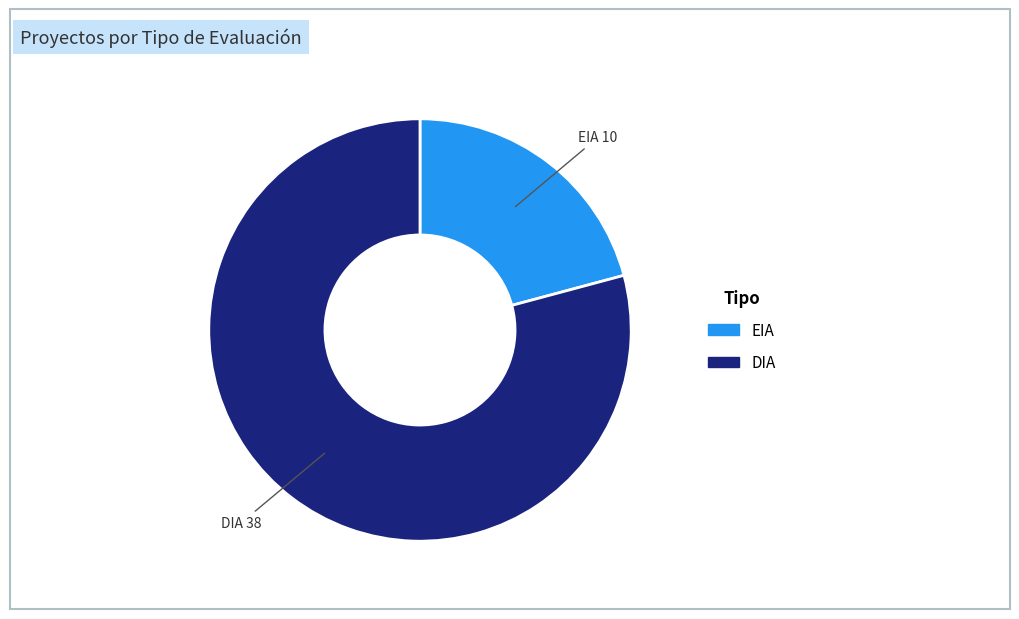

Which has a higher value, DIA or EIA?

DIA